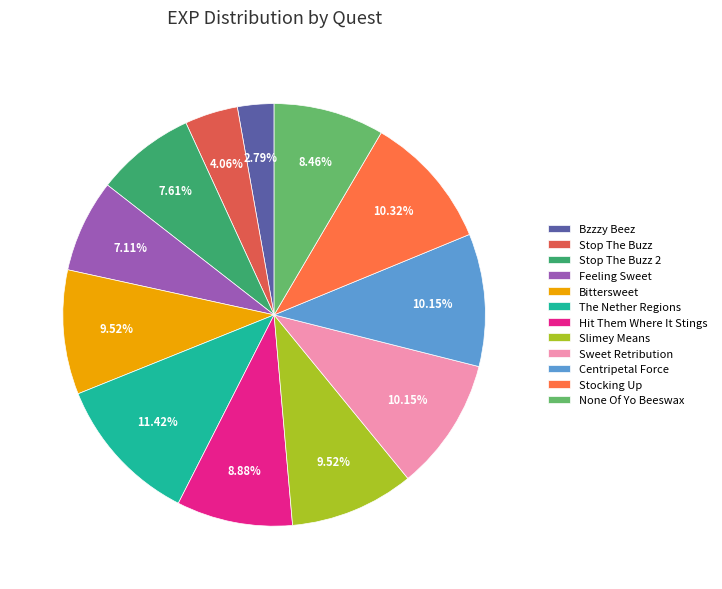

To the nearest percent, what portion does Stop The Buzz 2 represent?

8%